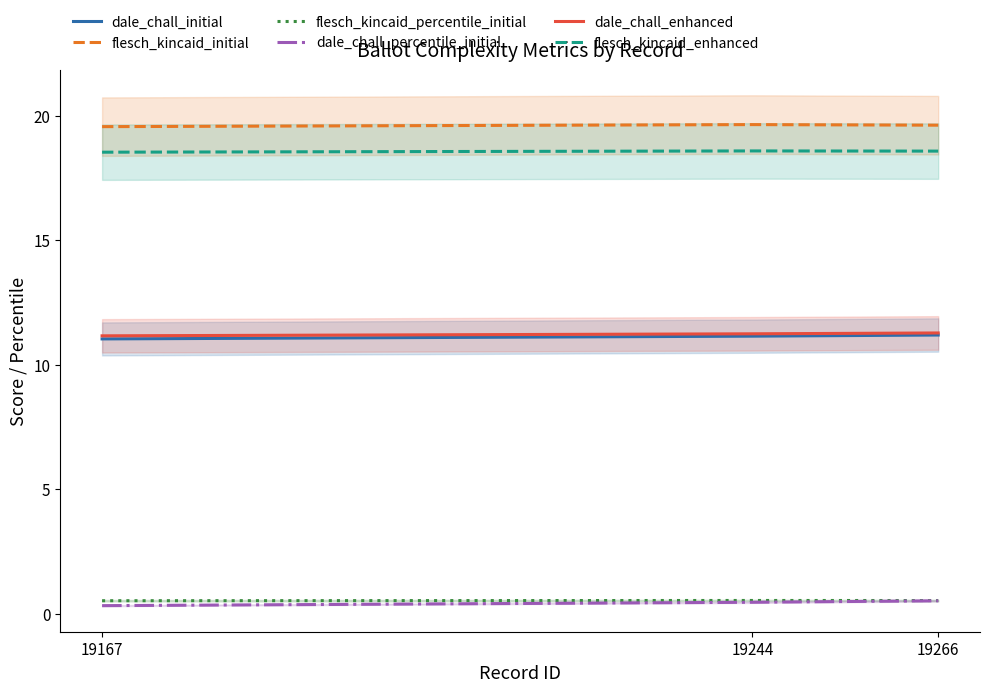

Count the number of data series in this chart.

6